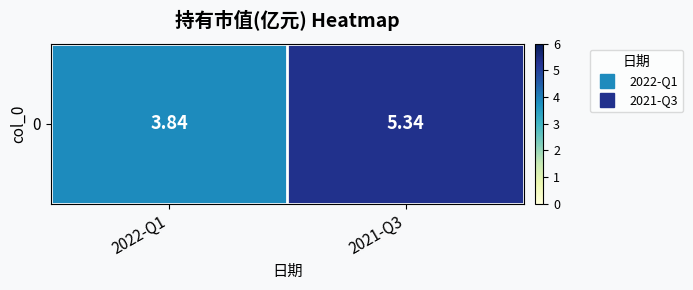

Which has a higher value, 2022-Q1 or 2021-Q3?

2021-Q3